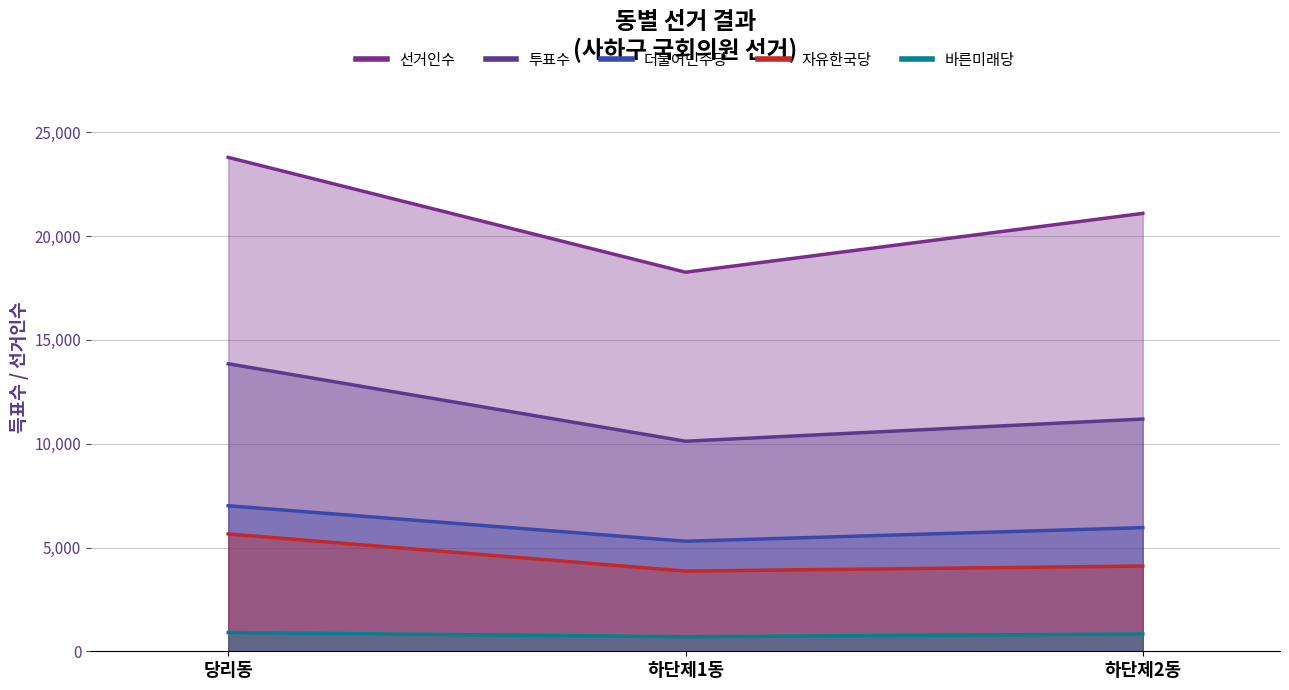

Between 당리동 and 하단제1동, which series saw the biggest shift?

선거인수